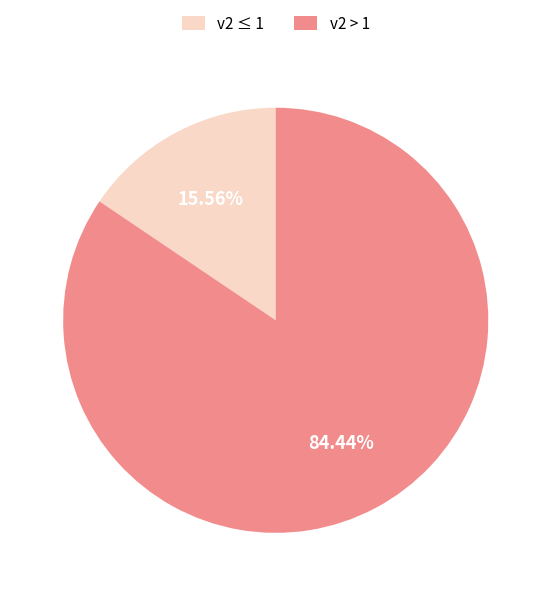

Rank the categories by value from highest to lowest.

v2 > 1, v2 ≤ 1